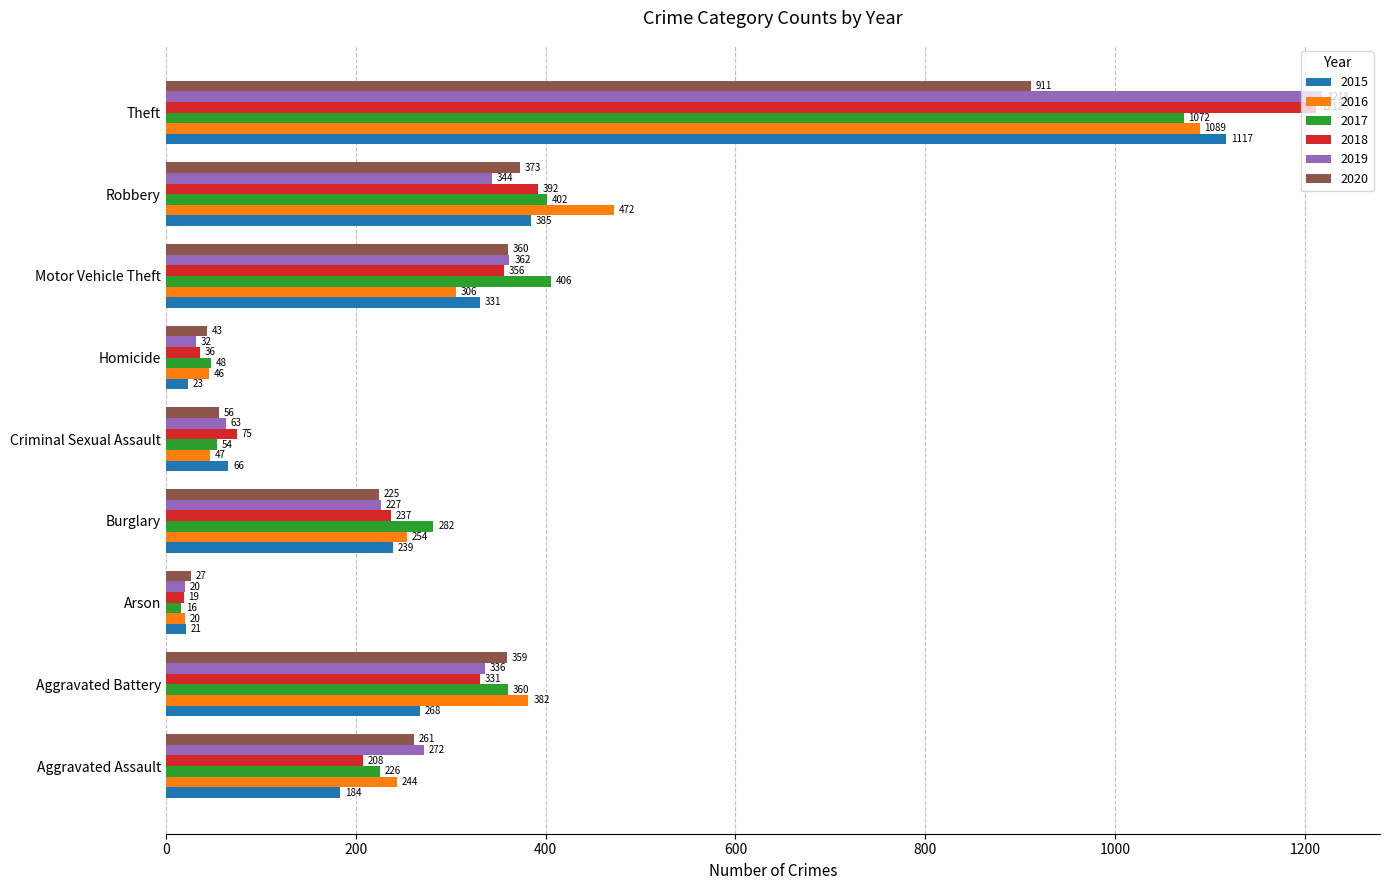

How many data points in 2019 are less than 272?

4